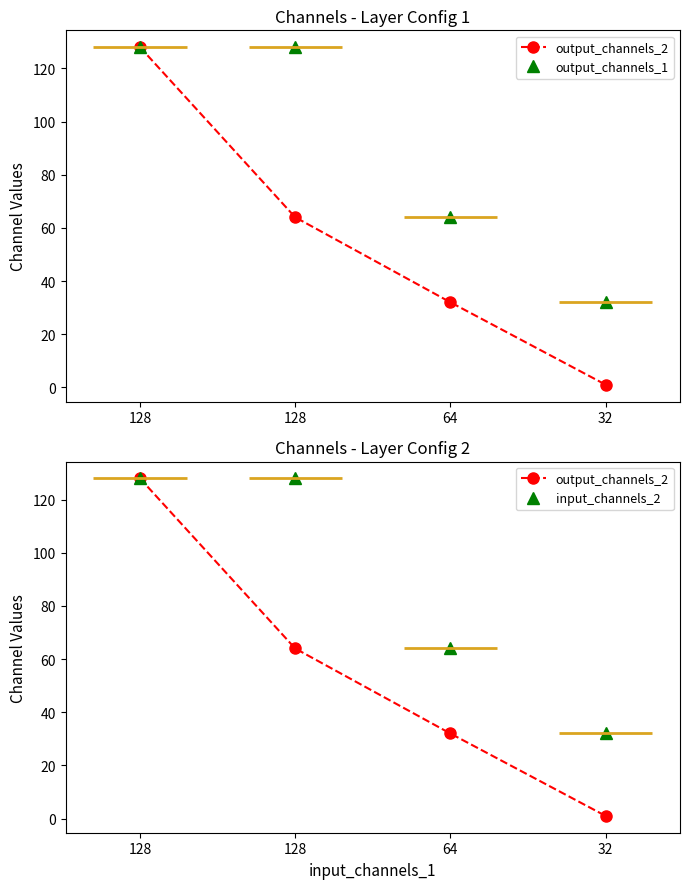

What are all the series names shown in the legend?

output_channels_2, output_channels_1, input_channels_2